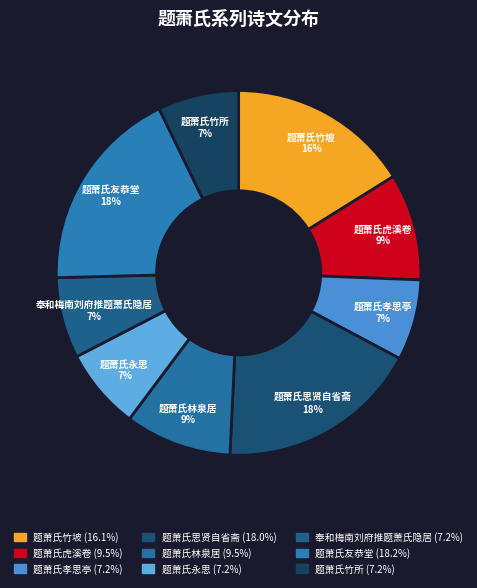

Do 题萧氏永思 and 题萧氏竹坡 together represent more than half of the pie?

No